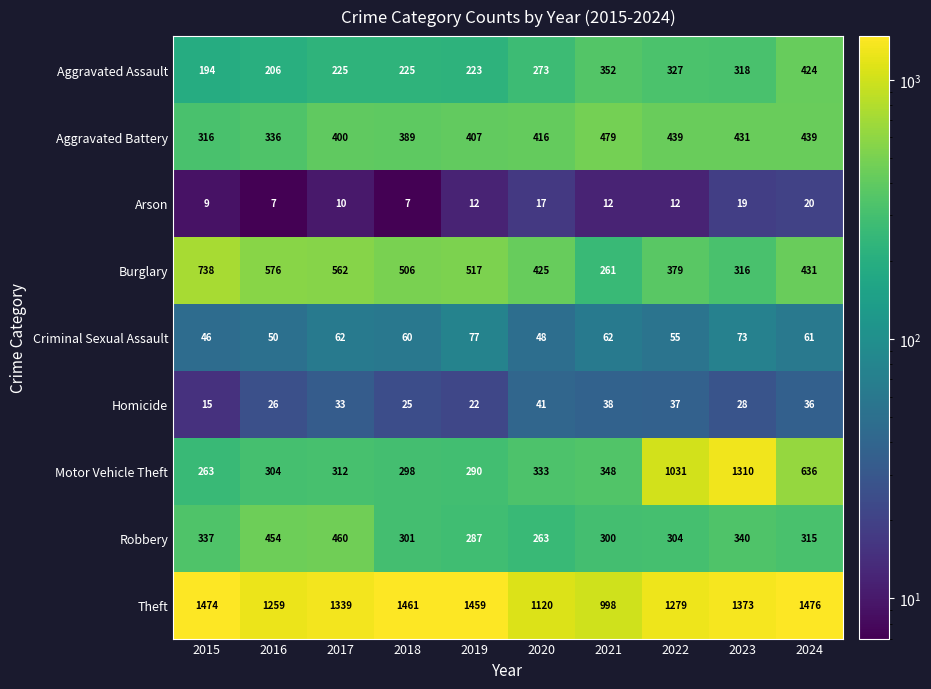

The value of Burglary at 2023 is 116. True or false?

False